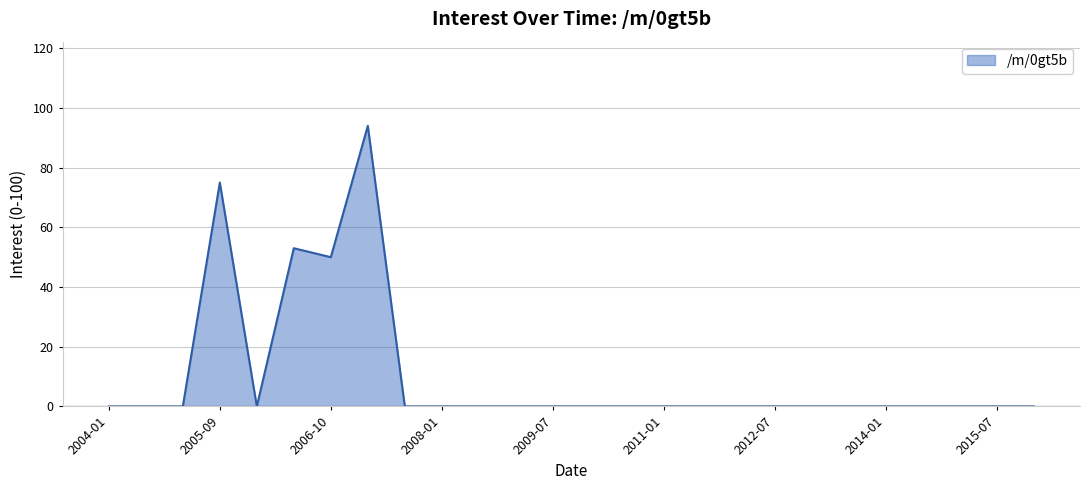

What is the maximum value shown in the chart?

94